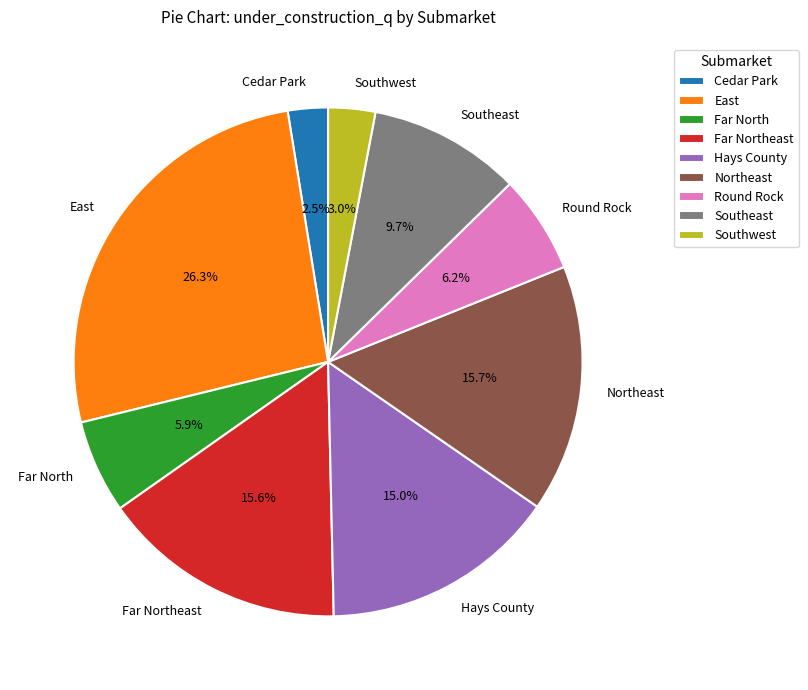

Is it true that East is 19% of the pie?

False